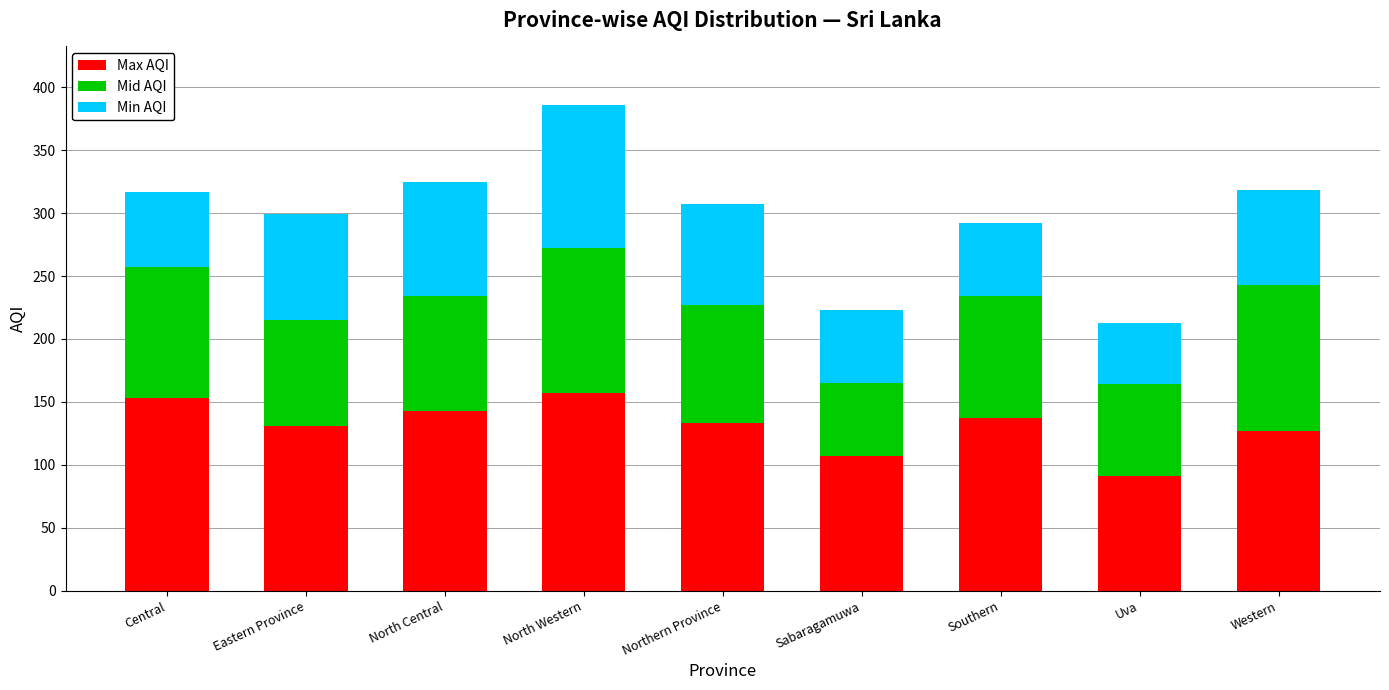

What is the lowest value of the Max AQI series?

91